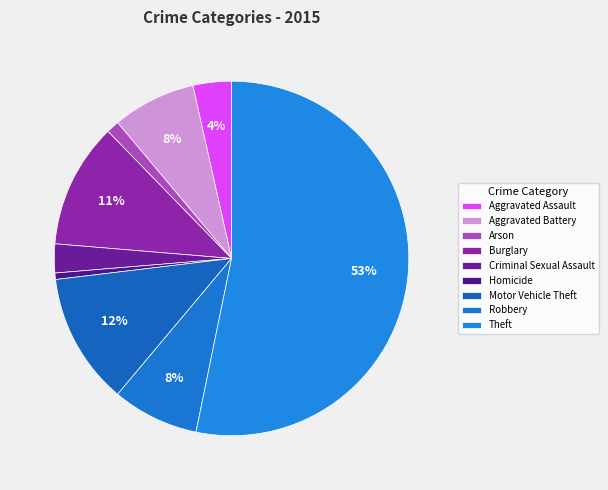

To the nearest percent, what is the difference between the largest and smallest slice percentages?

53%